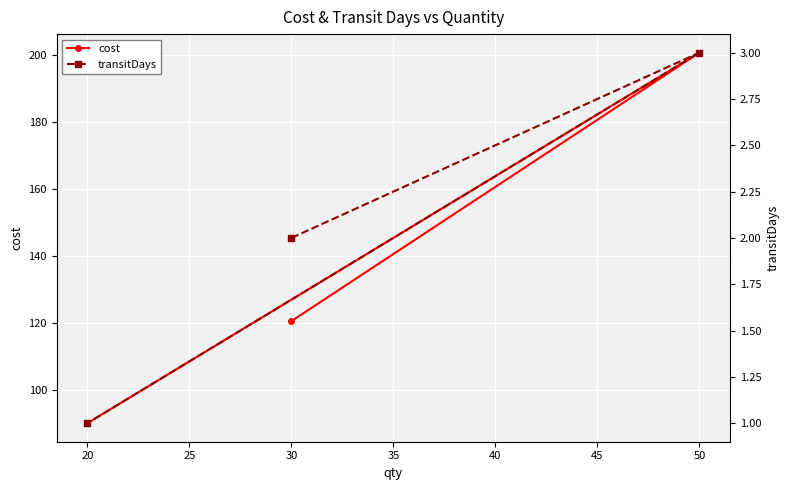

What is the lowest value of the cost series?

90.0